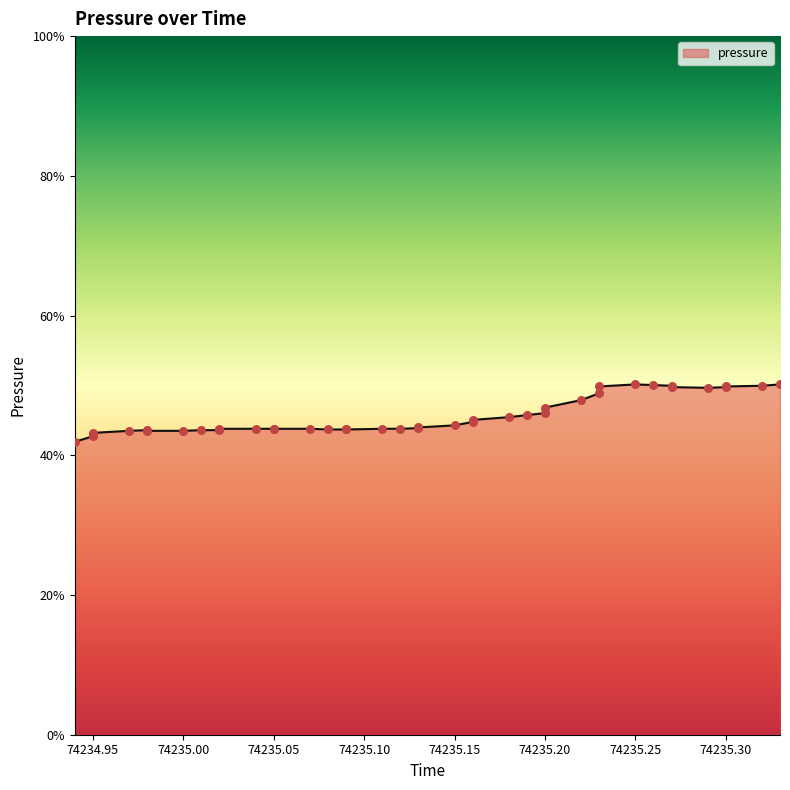

Which has a higher value, 74235.15 or 74235.08?

74235.15